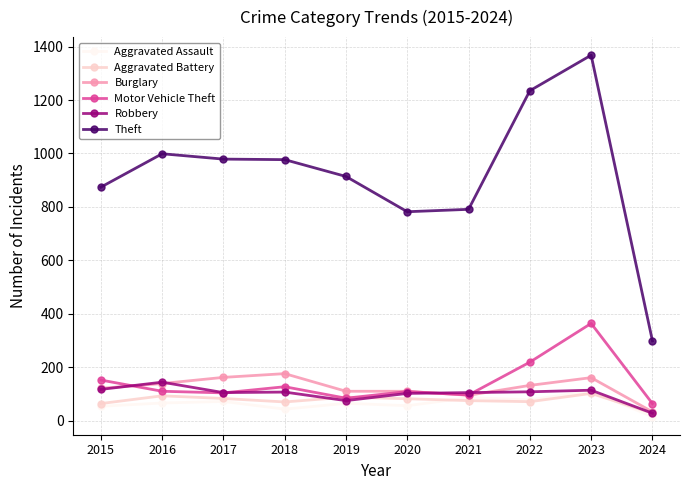

Read the Aggravated Assault value at 2017.

72